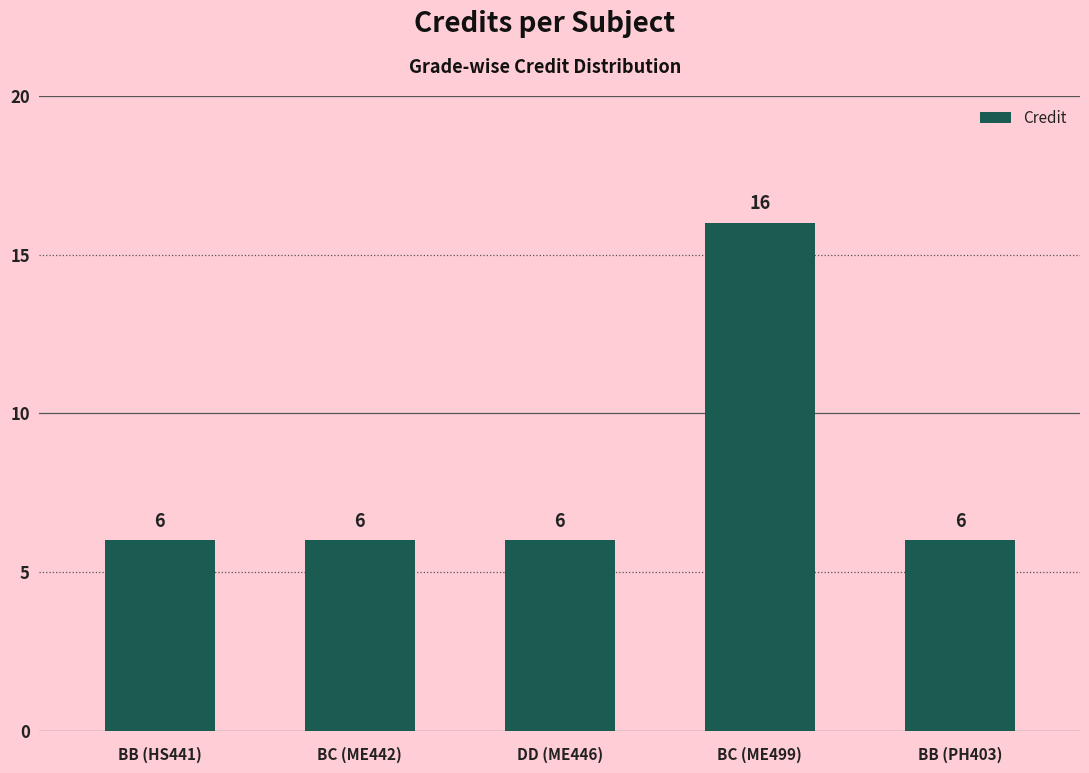

What is the ratio of the value at BB (HS441) to the value at BC (ME442)?

1.0